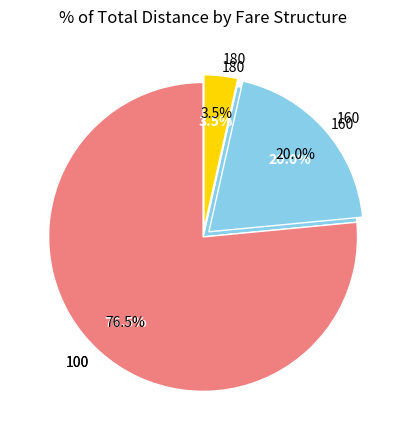

Does 160 represent more than half of the total?

No